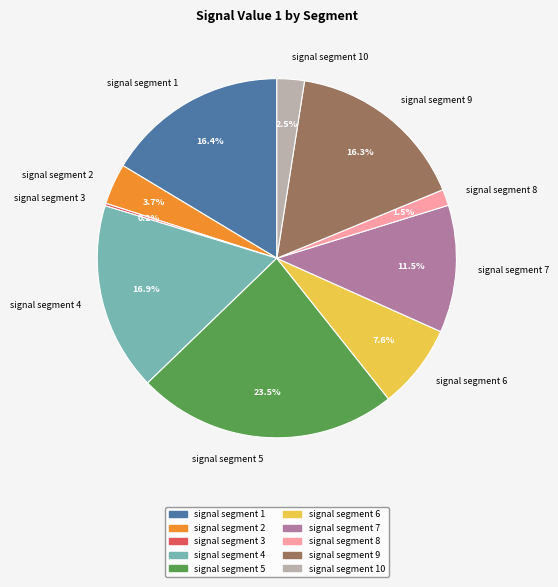

Does signal segment 9 represent more than half of the total?

No